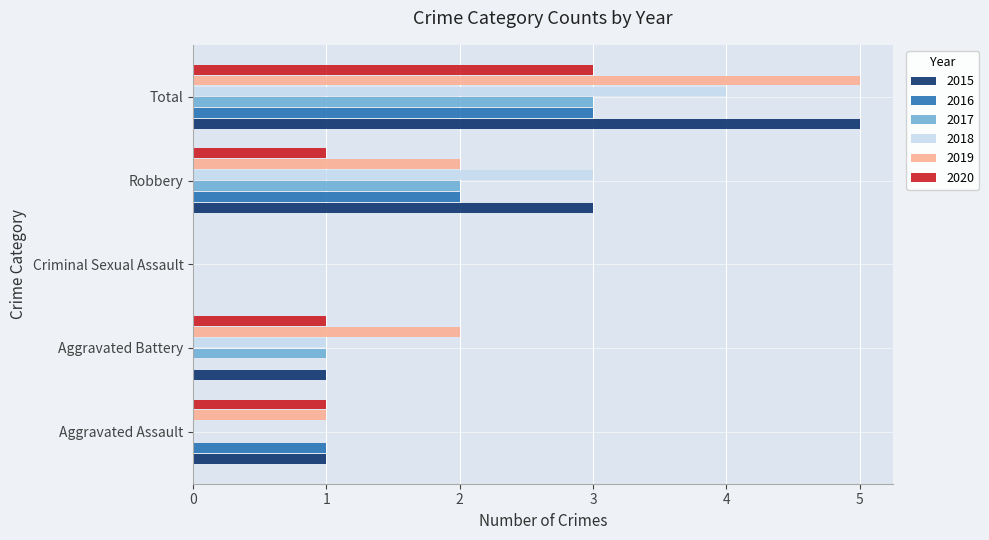

What is the sum of the 2018 values at Aggravated Assault and Robbery?

3